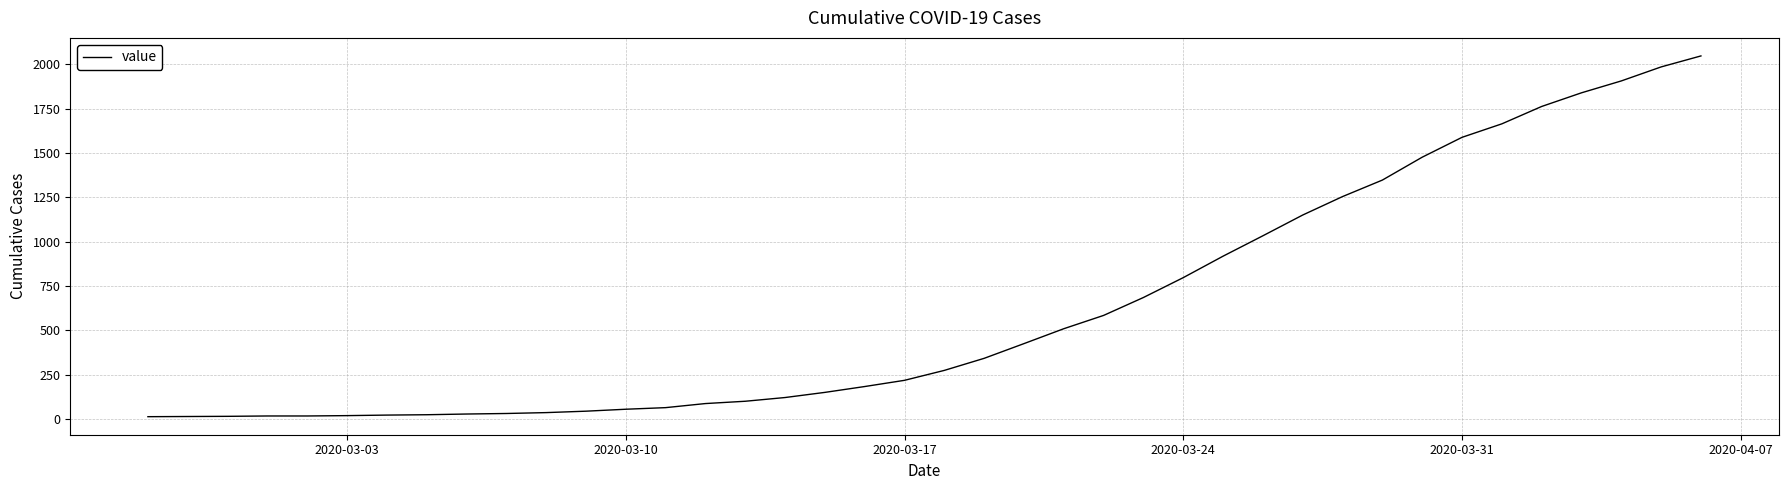

What is the difference between the maximum and minimum values?

2034